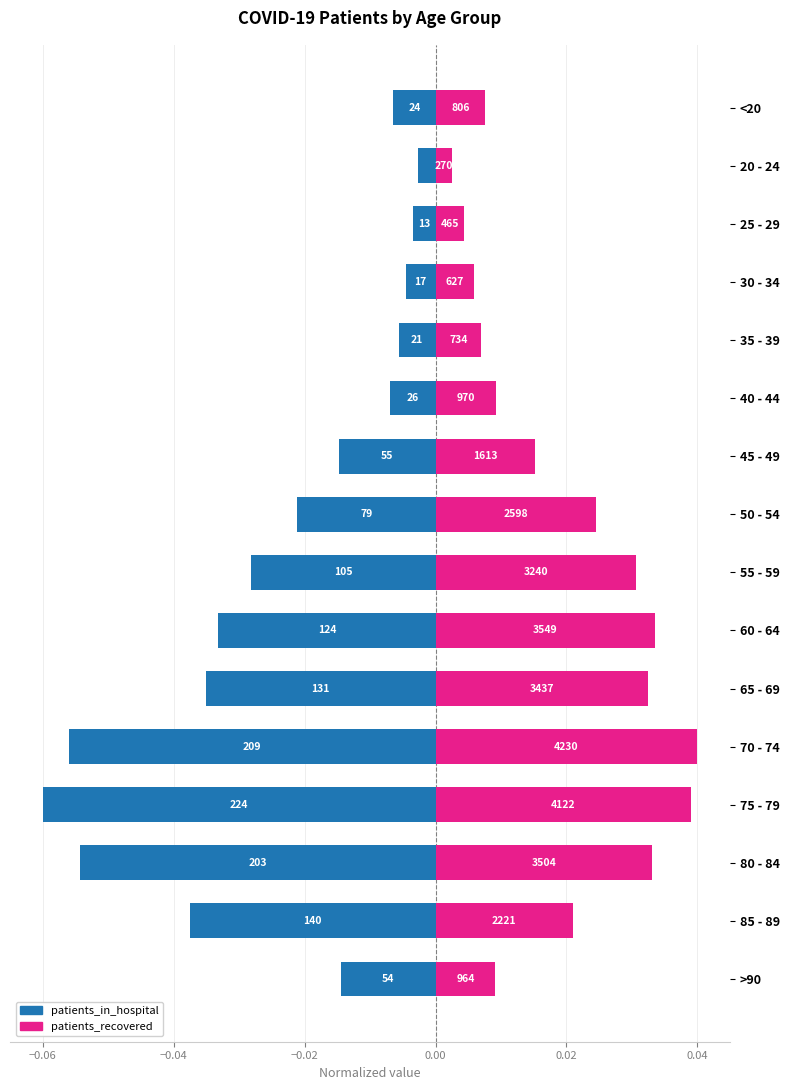

Rank the series at 35 - 39 from lowest to highest value.

patients_in_hospital, patients_recovered